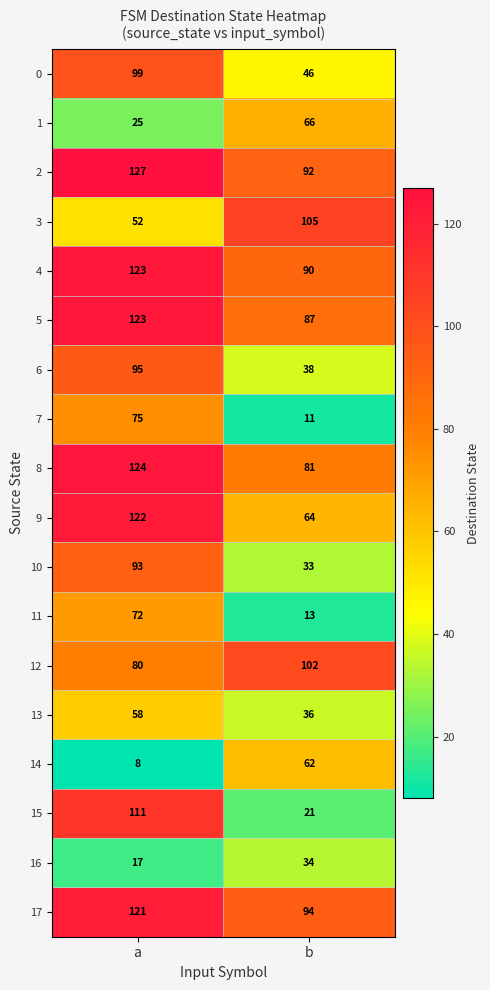

What is the spread (max minus min) of values at b?

94